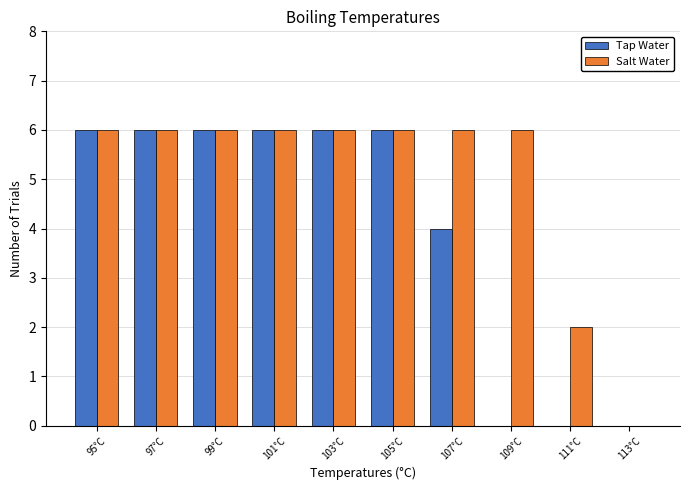

Reading right to left, what are all the values shown in this chart?

Tap Water: 113°C=0	111°C=0	109°C=0	107°C=4	105°C=6	103°C=6	101°C=6	99°C=6	97°C=6	95°C=6
Salt Water: 113°C=0	111°C=2	109°C=6	107°C=6	105°C=6	103°C=6	101°C=6	99°C=6	97°C=6	95°C=6